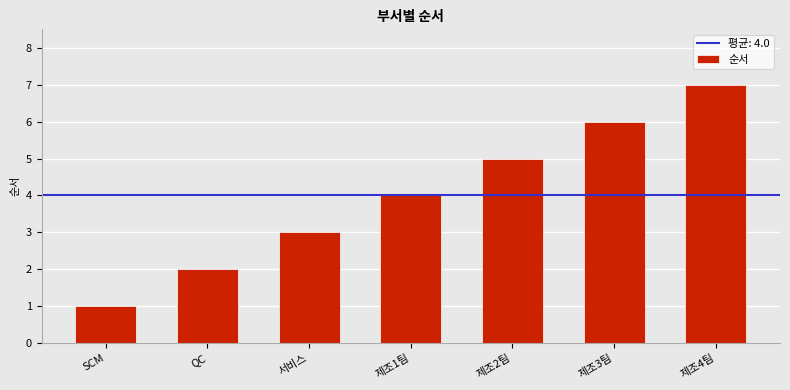

What is the difference between the second highest and minimum values?

5